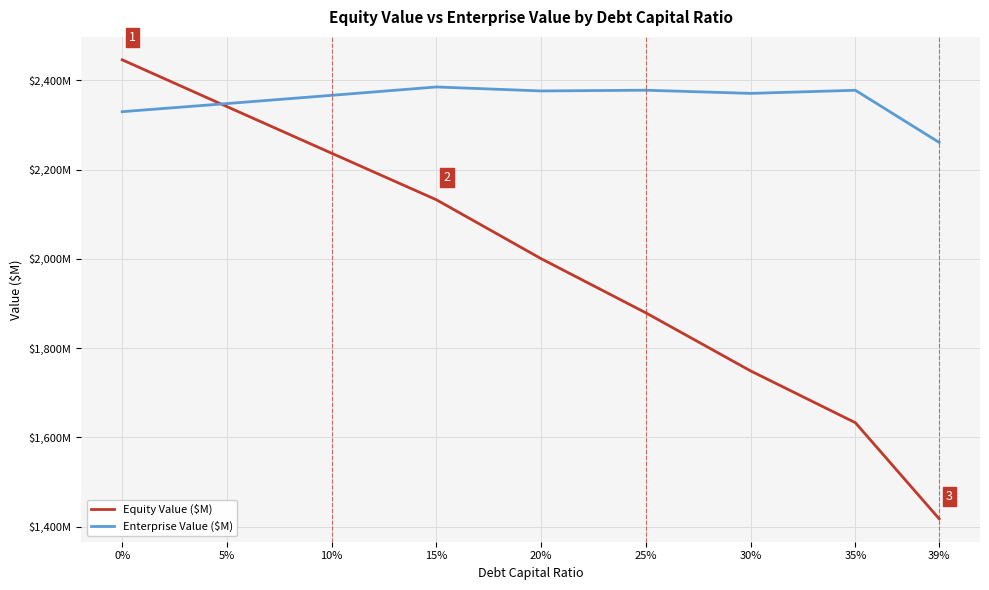

Rank the series at 10% from lowest to highest value.

Equity Value ($M), Enterprise Value ($M)